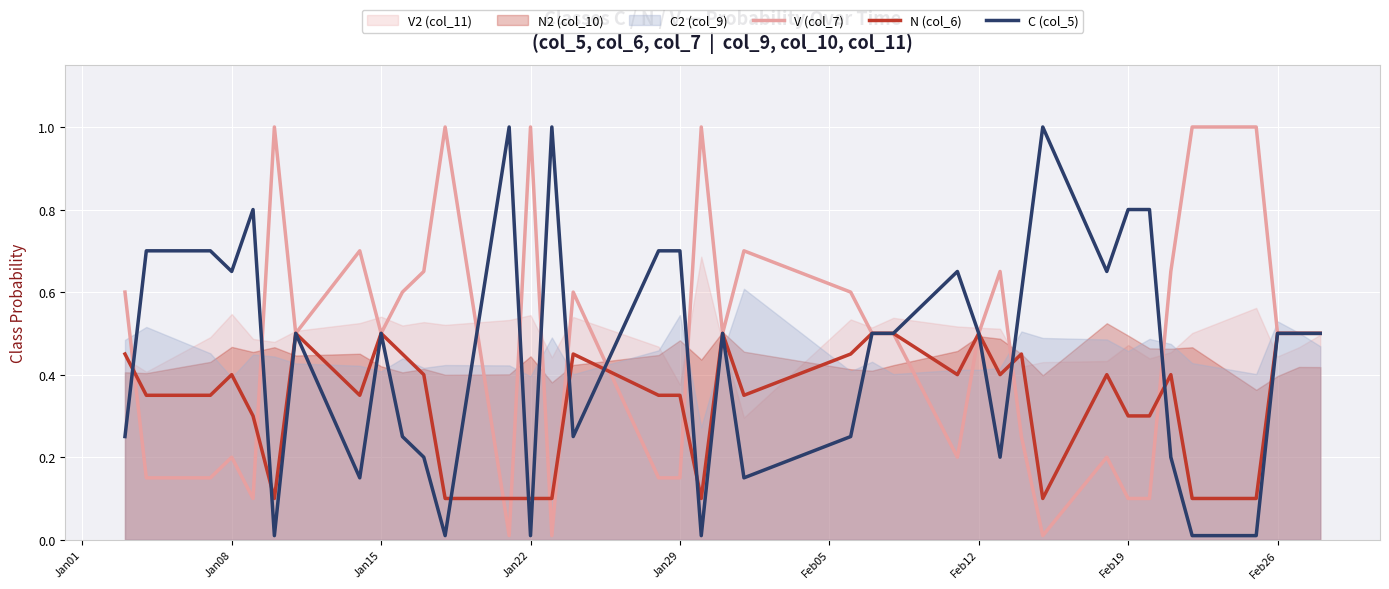

The V (col_7) series shows 0.5 at Jan15. True or false?

True